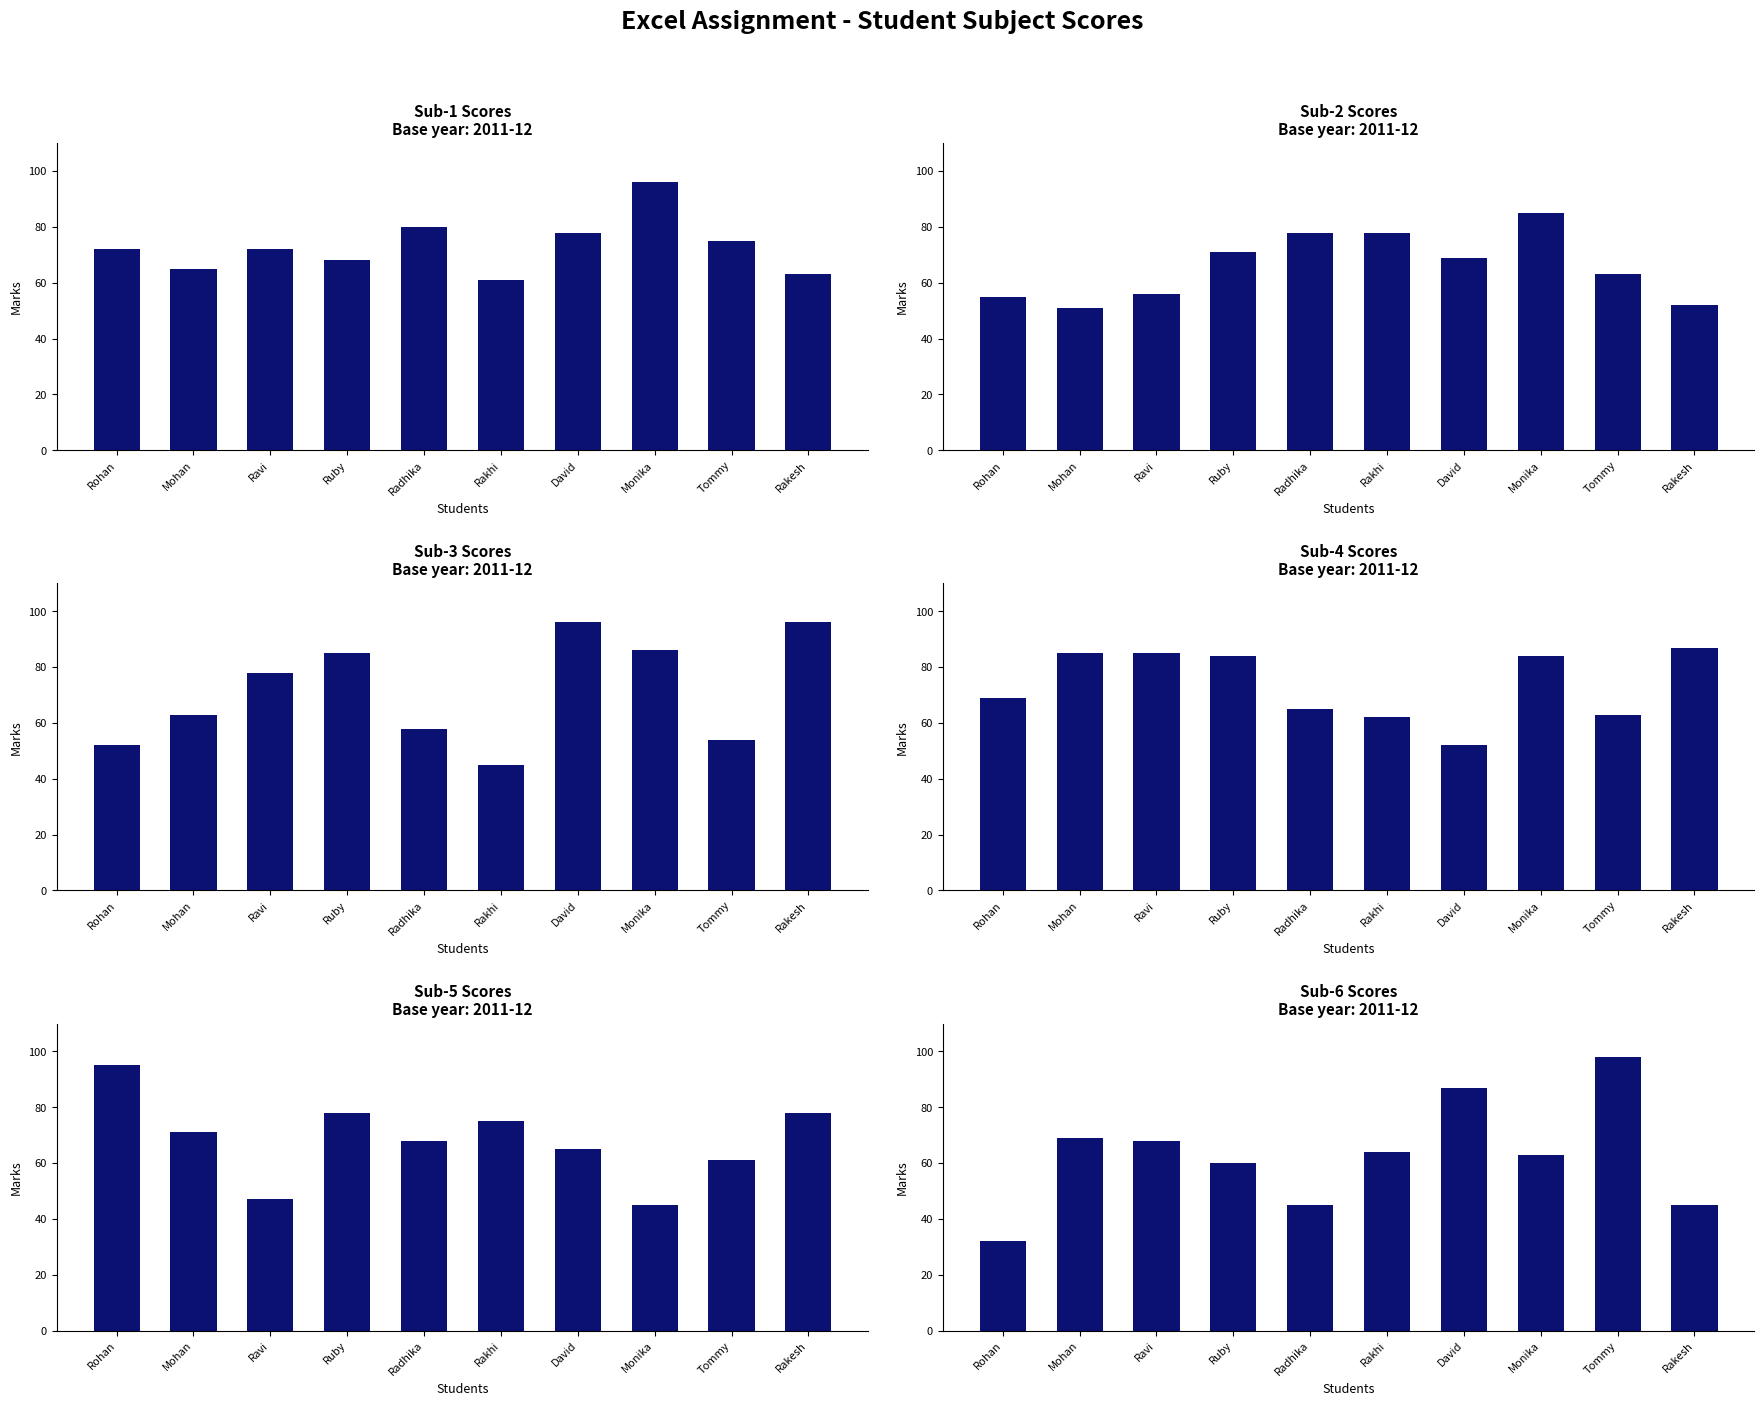

The value of Sub-1 at Monika is 96. True or false?

True